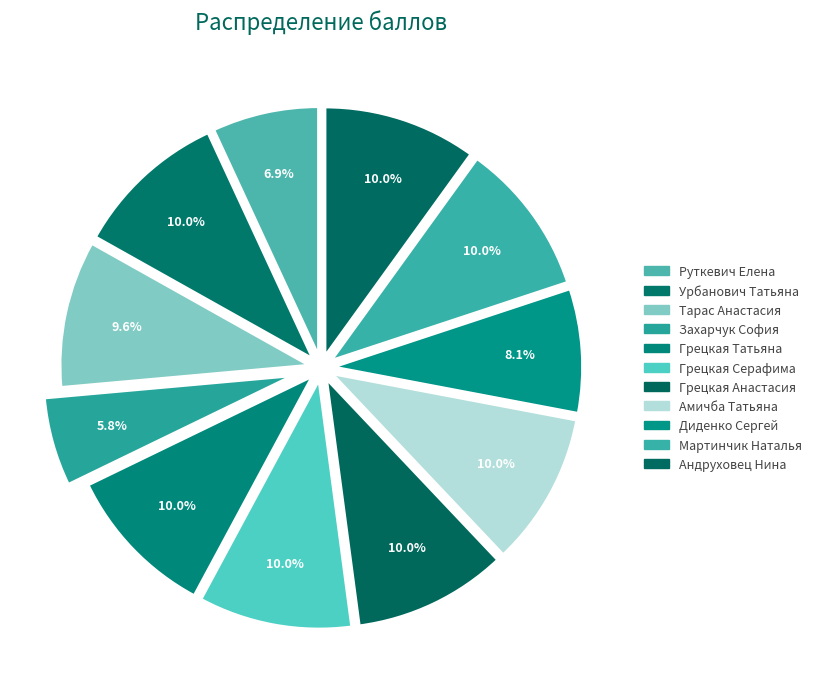

What percentage is the Андруховец Нина slice, to the nearest percent?

10%